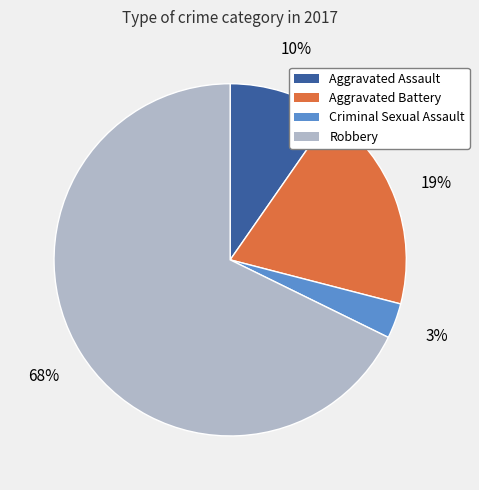

Does Robbery account for over 50% of the chart?

Yes